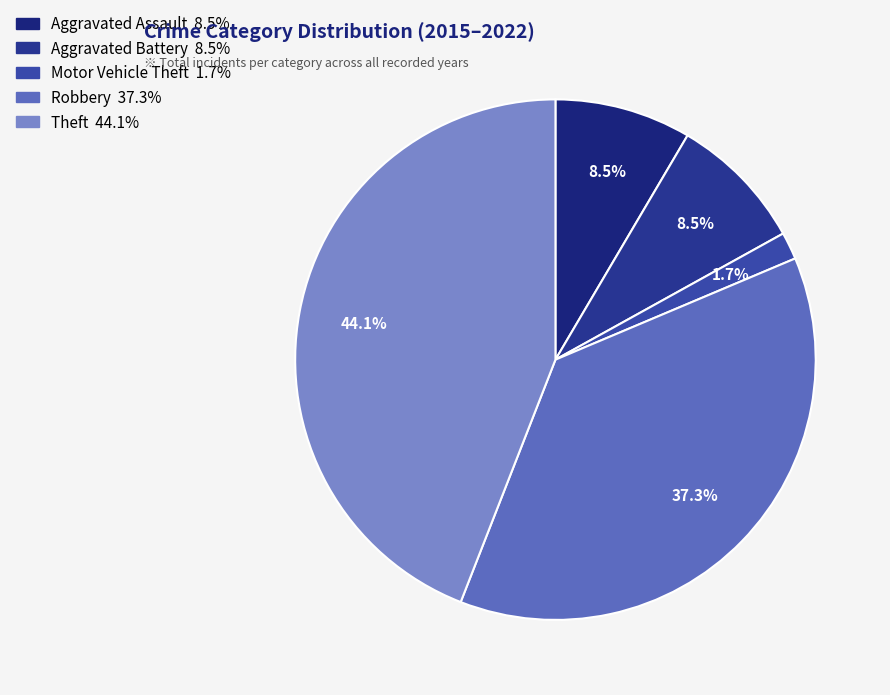

How much of the chart is everything except Aggravated Battery?

91.5%